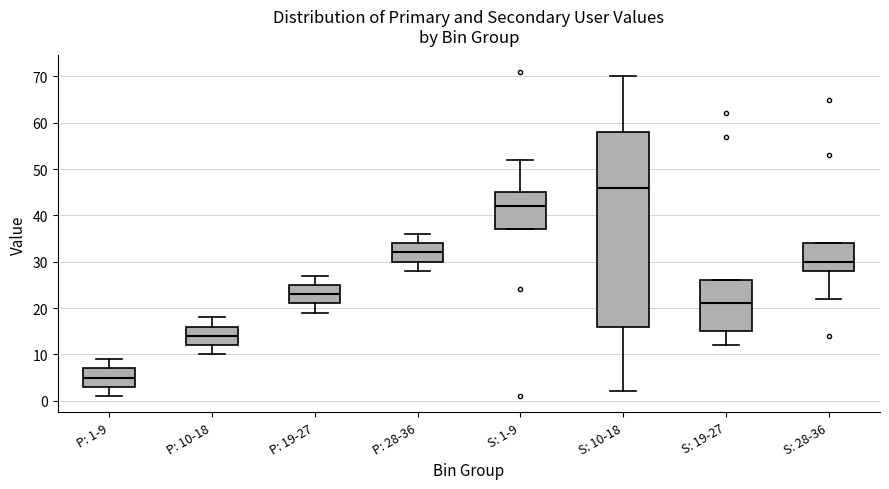

Where is the lower edge of the box for P: 1-9 on the y-axis? The values are not printed on the chart, so give them approximately, as read against the axis.

3